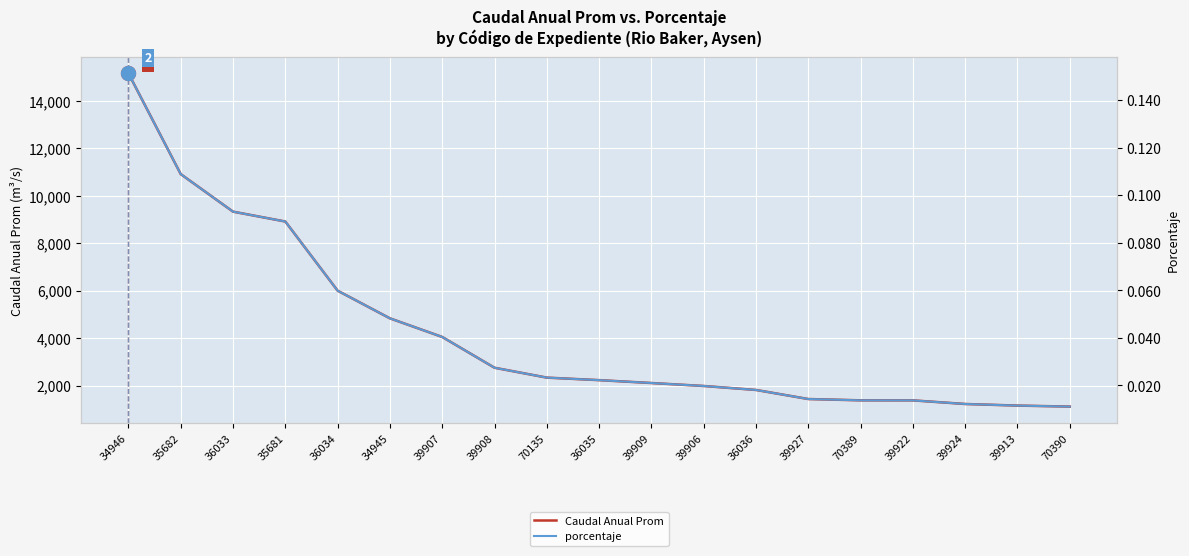

How many distinct data groups are displayed?

2